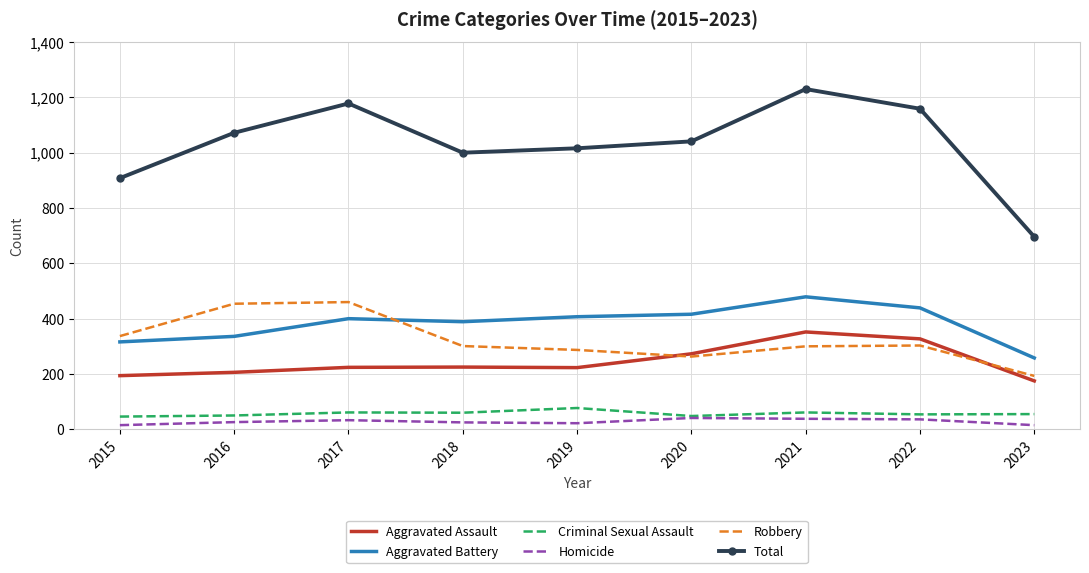

True or false: Homicide and Robbery cross at least once.

False